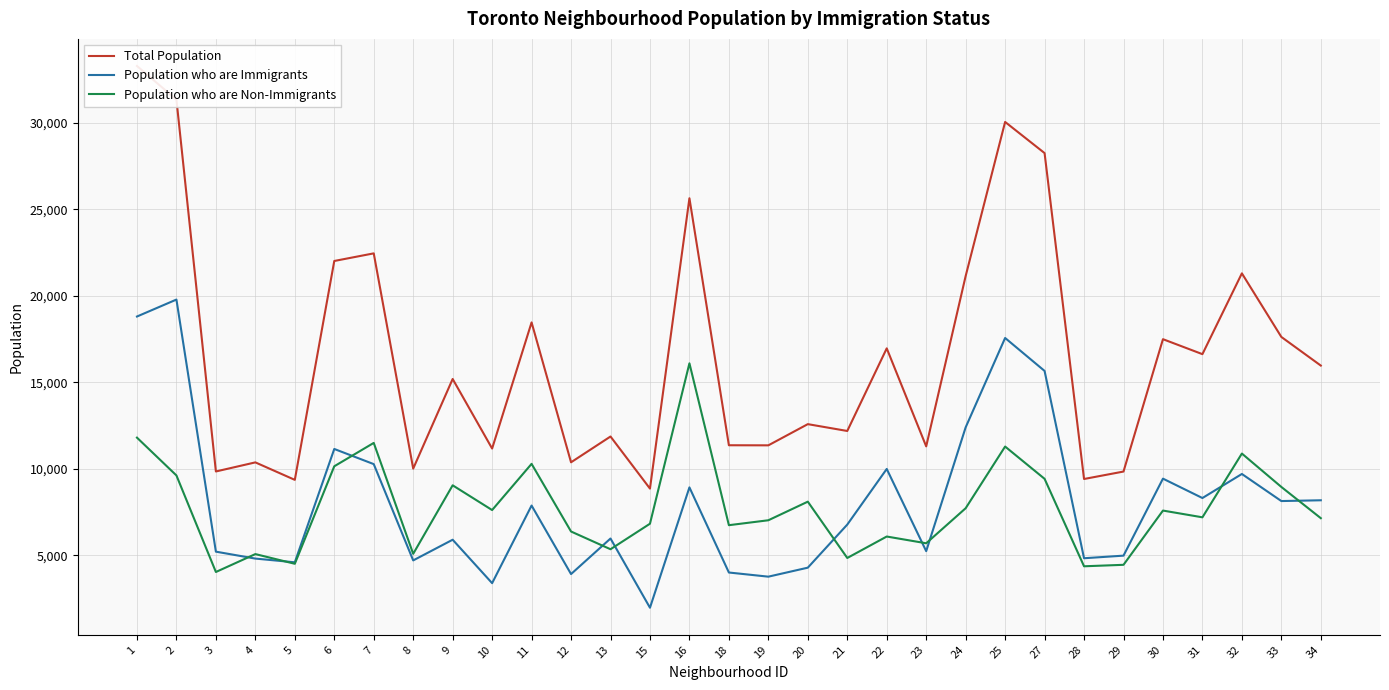

What is the value of the Population who are Non-Immigrants point at the 5th from the left?

4510